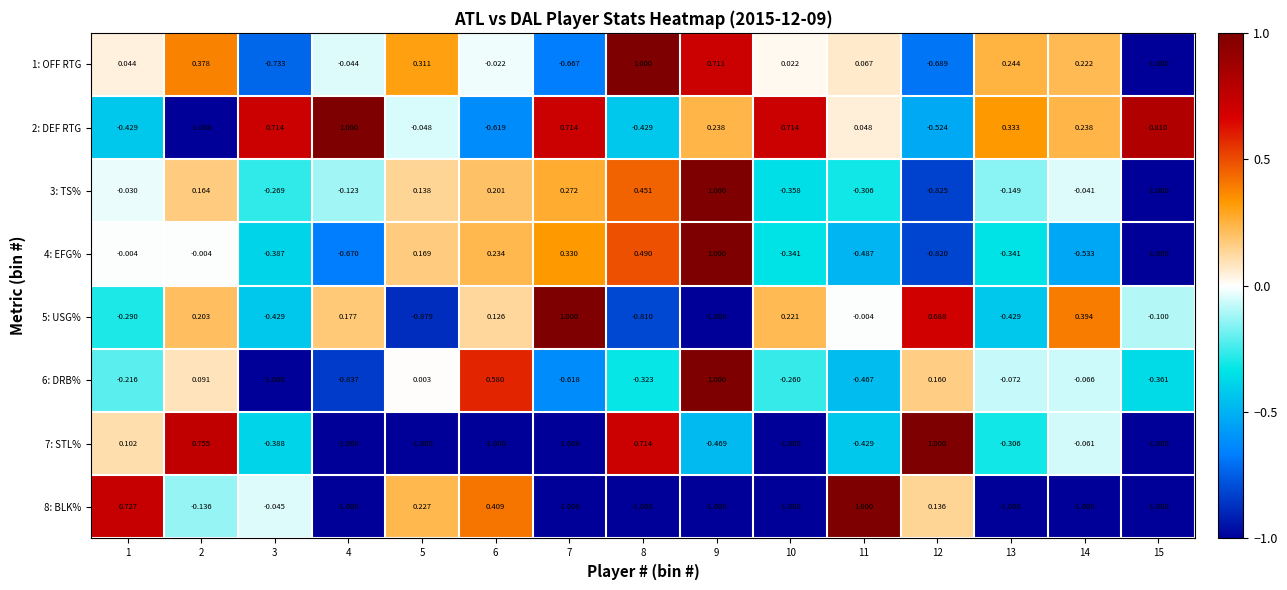

Is the value of 5: USG% at 8 greater than the value of 2: DEF RTG at 4?

No